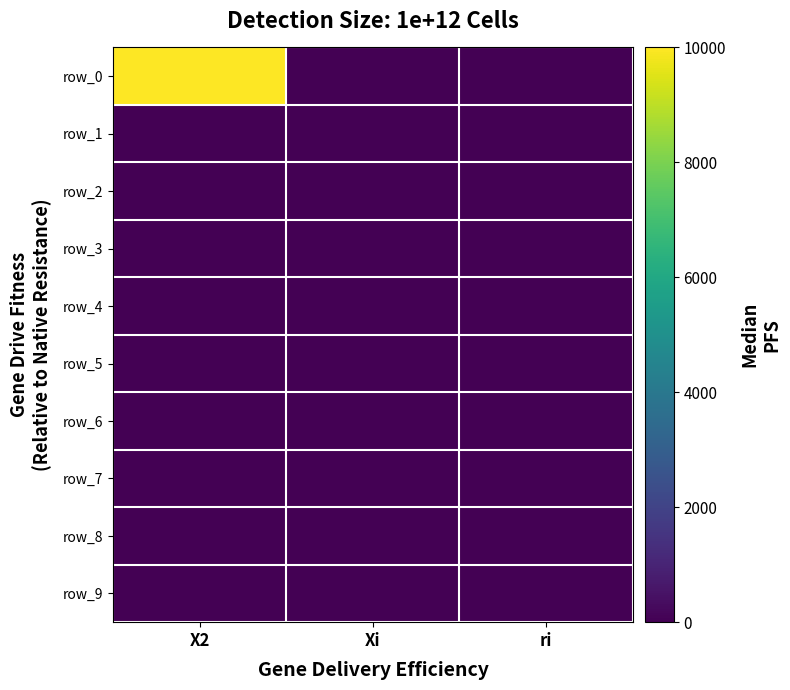

What value does the row_0 series have at X2, to the nearest 100?

10000